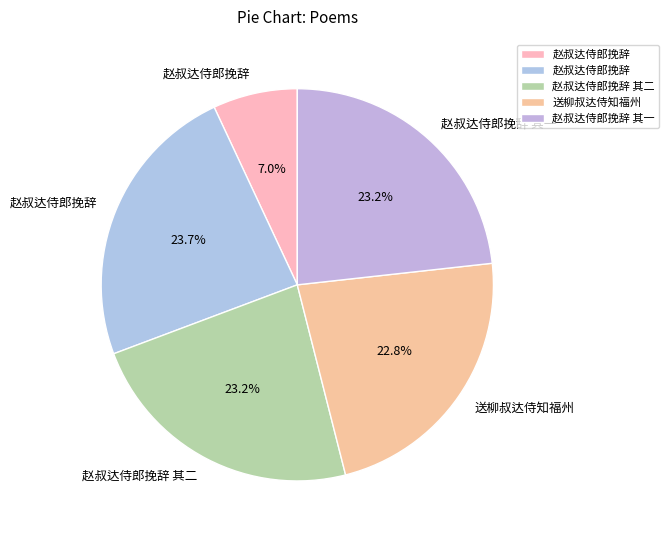

Count the number of slices in the pie.

5